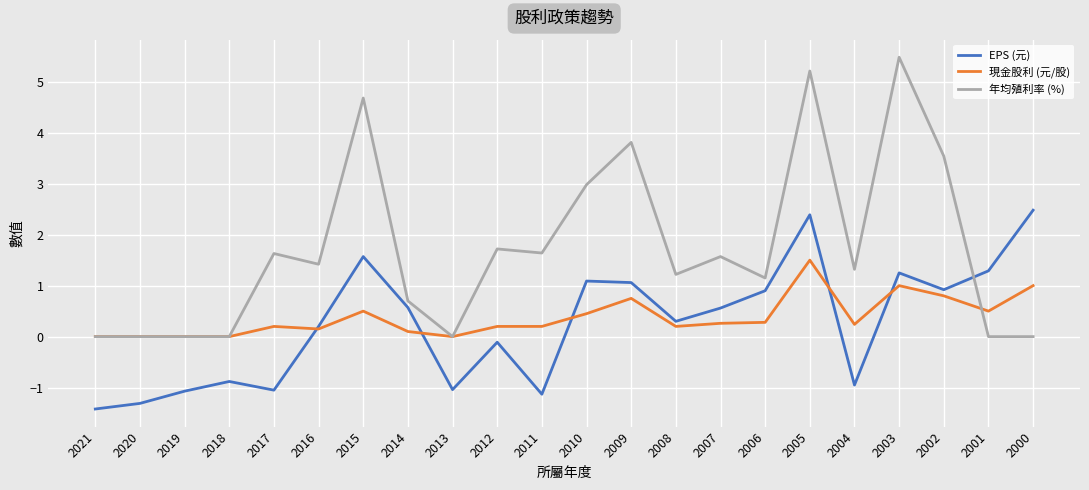

What is the greatest value displayed?

5.5